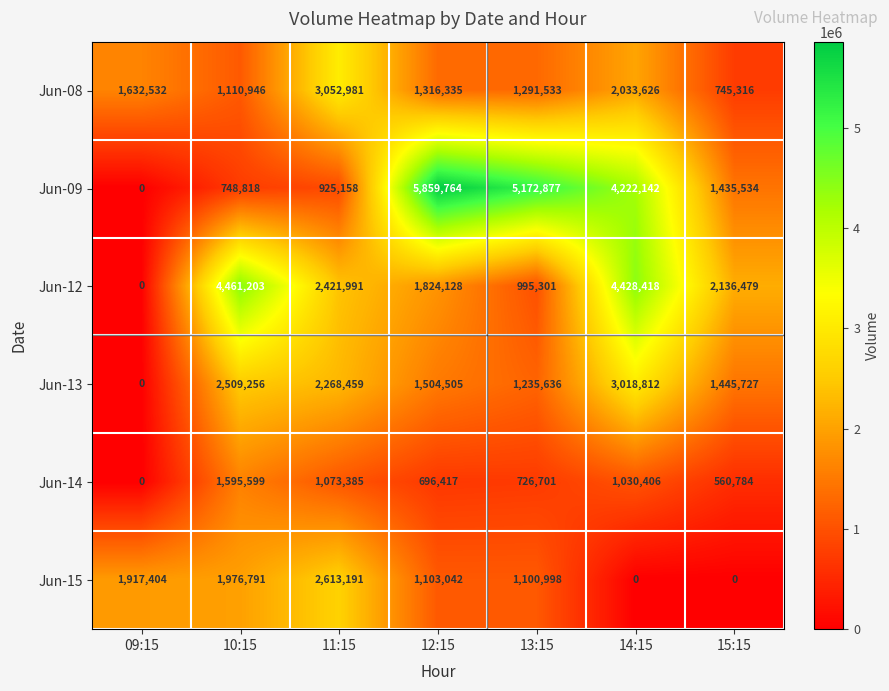

What is the total value across all series at 09:15?

3549936